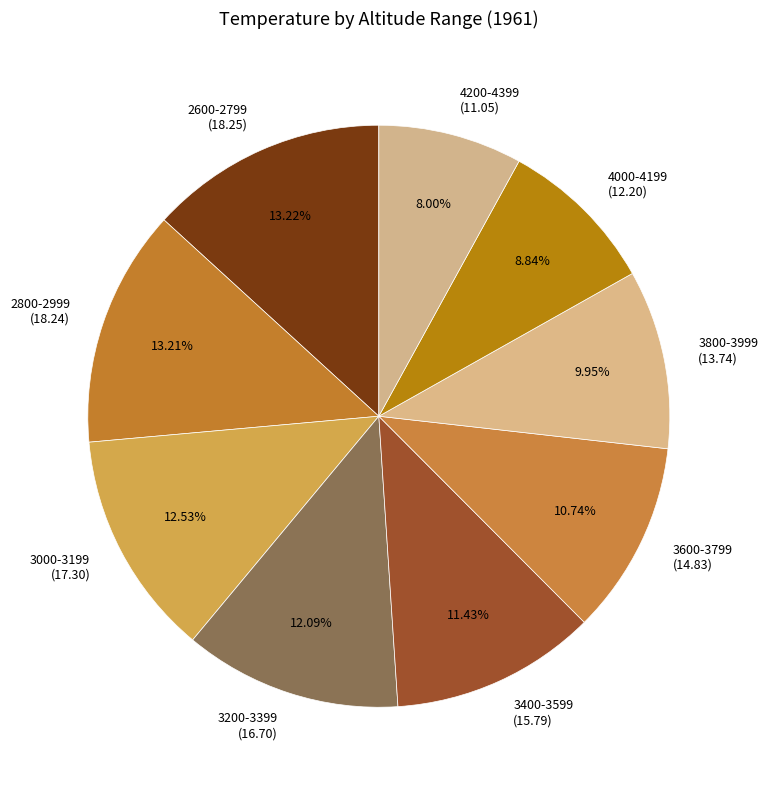

What is the ratio of the value at 4000-4199 to the value at 3600-3799?

0.8